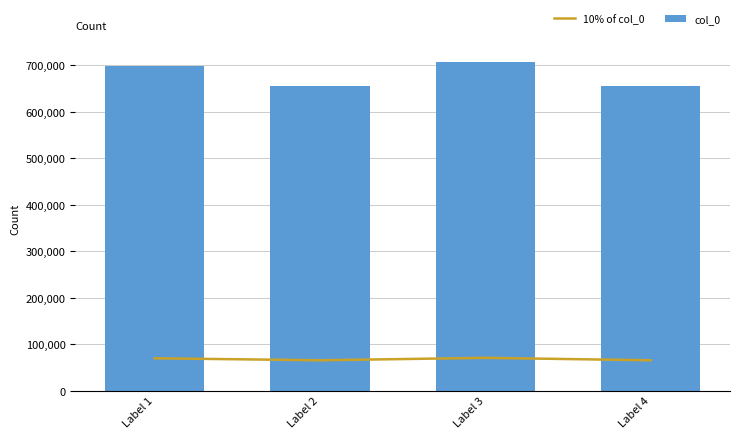

Rank the categories by col_0 value from highest to lowest.

Label 3, Label 1, Label 2, Label 4